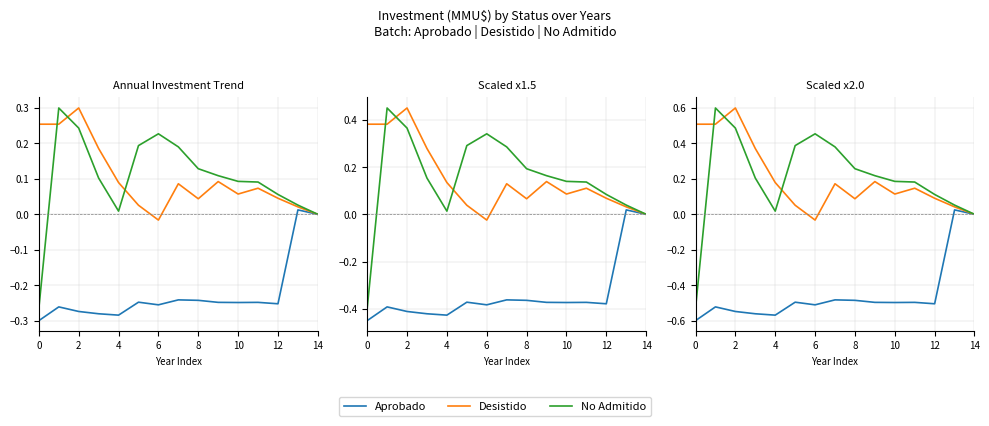

True or false: No Admitido and Aprobado intersect in this chart.

False